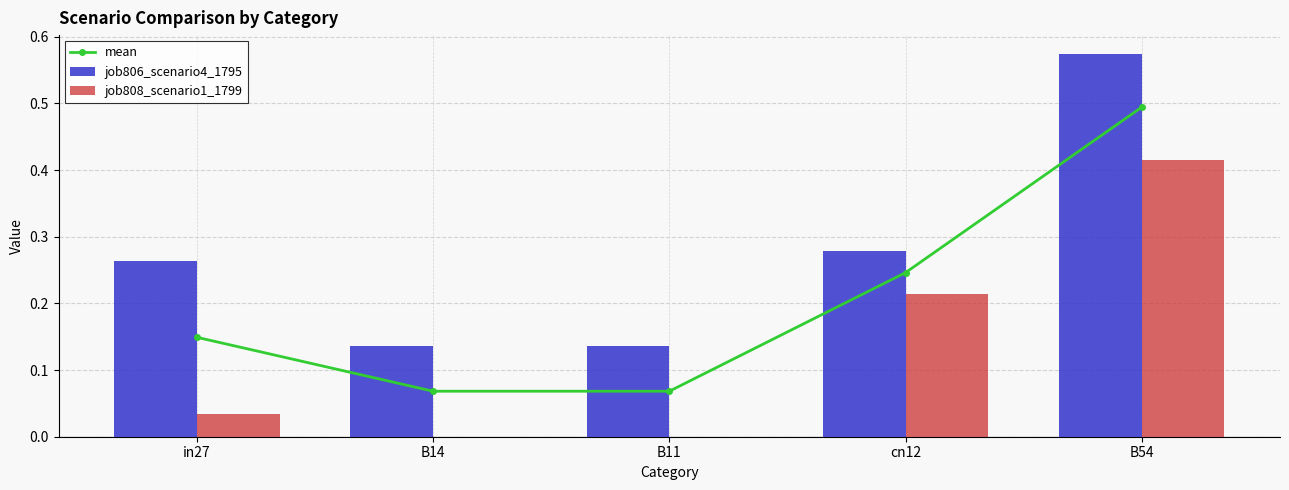

What is the maximum value for mean?

0.5